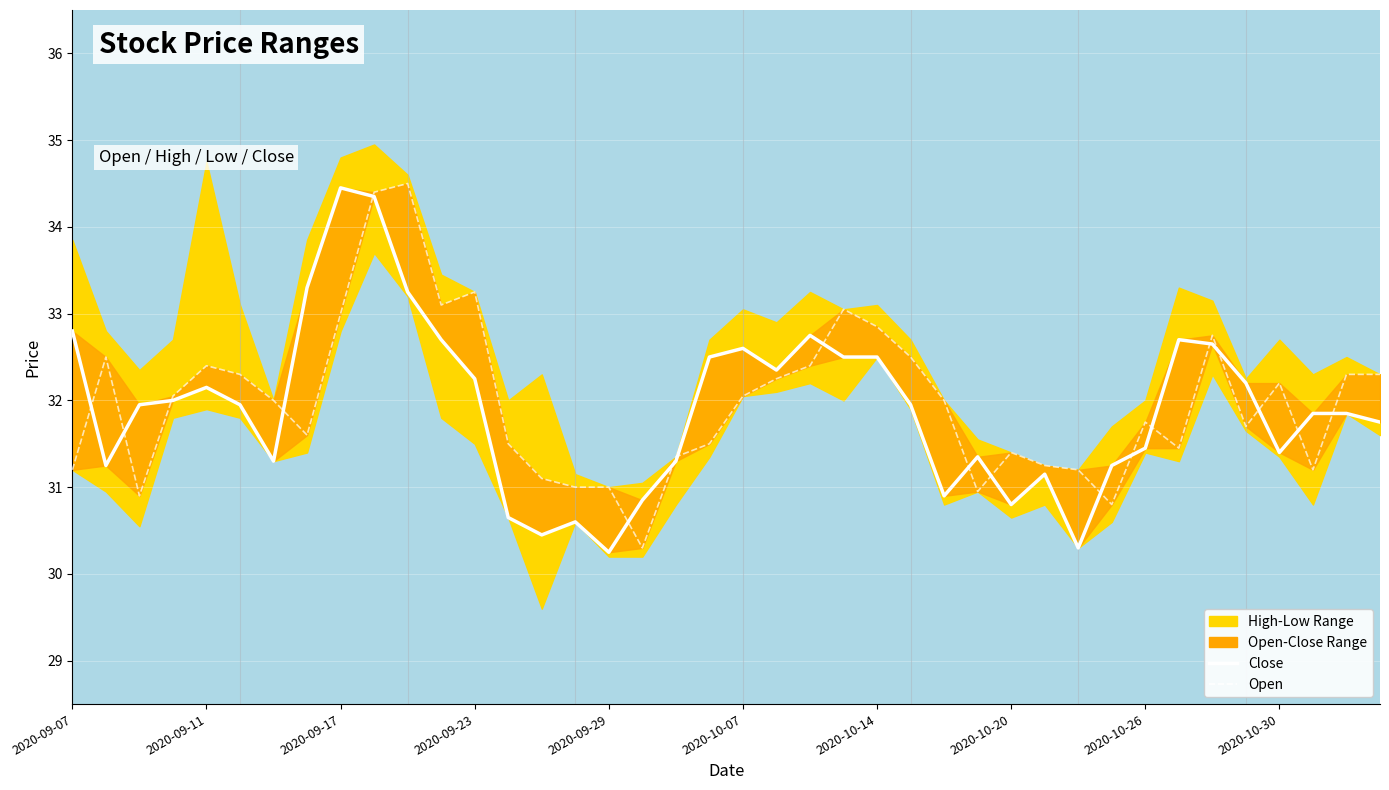

How many intersections are there between Open and Close?

19